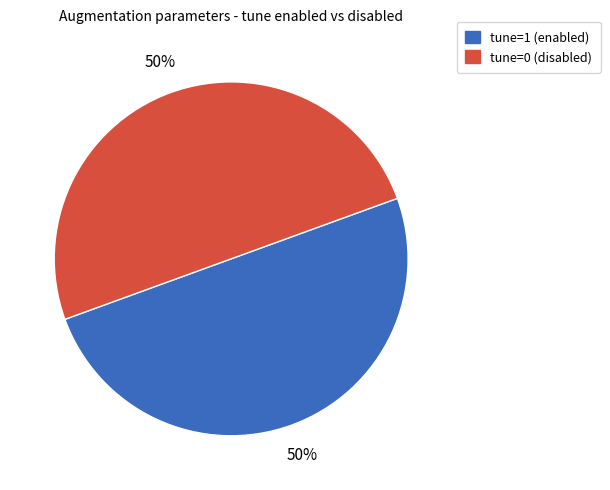

To the nearest percent, what is the difference between the largest and smallest slice percentages?

0%